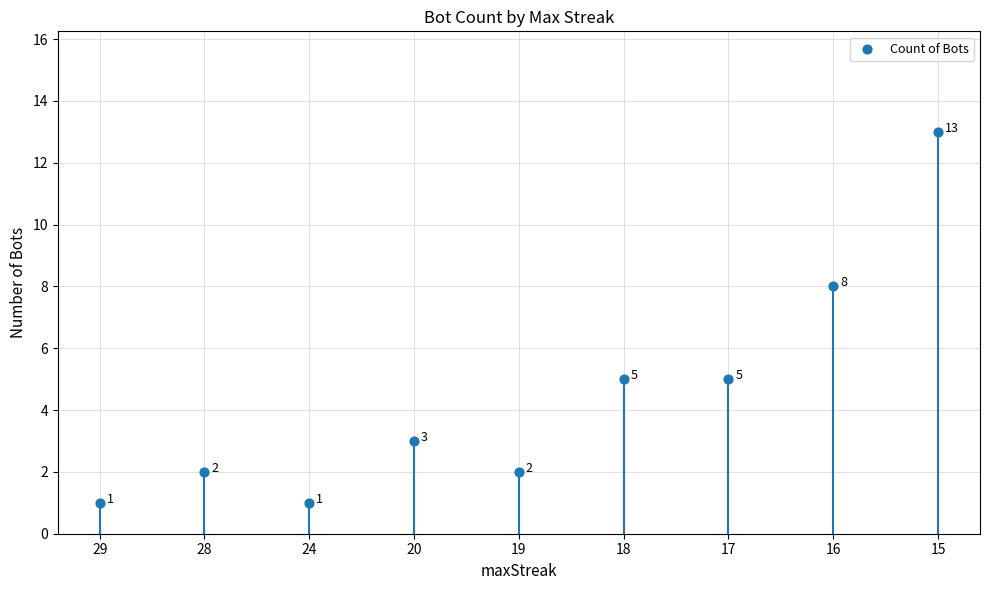

What Y value in the scatter plot is closest to 7?

8